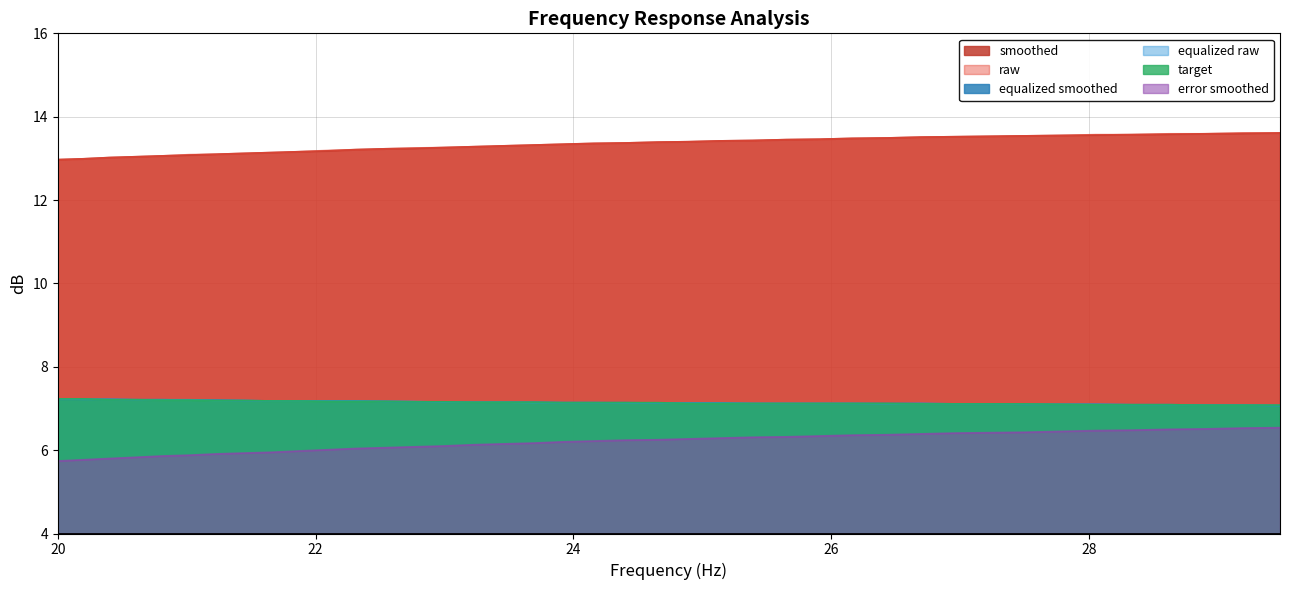

What is the sum of the equalized_raw values at 9 and 27?

14.3